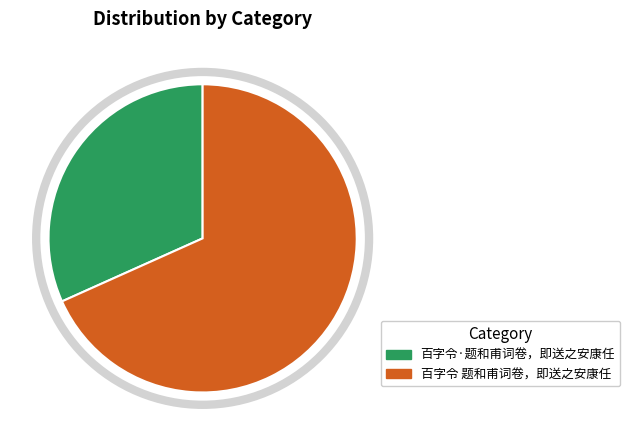

Is 百字令·题和甫词卷，即送之安康任 the majority of the pie?

No